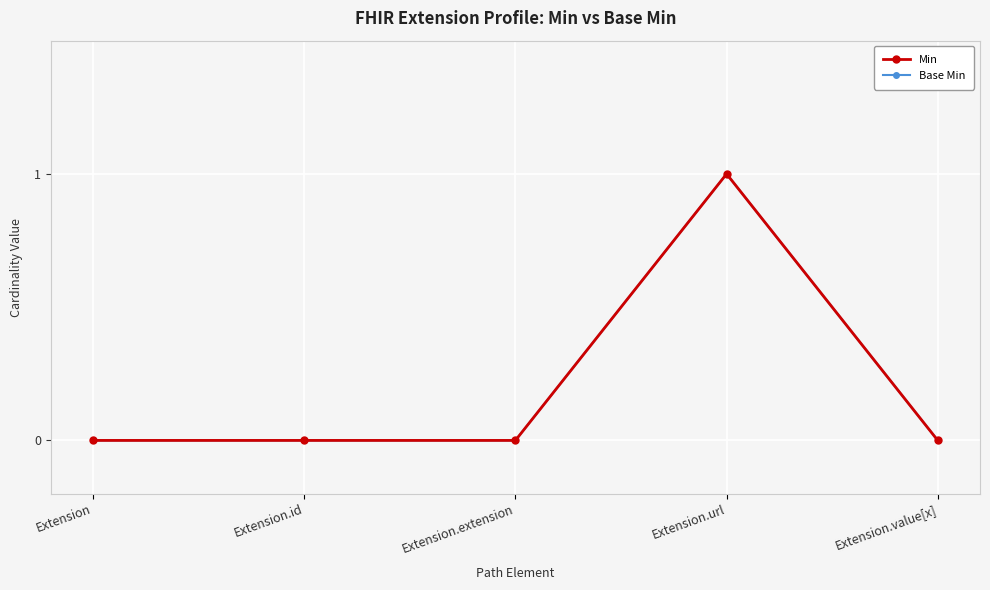

True or false: Base Min and Min cross at least once.

False